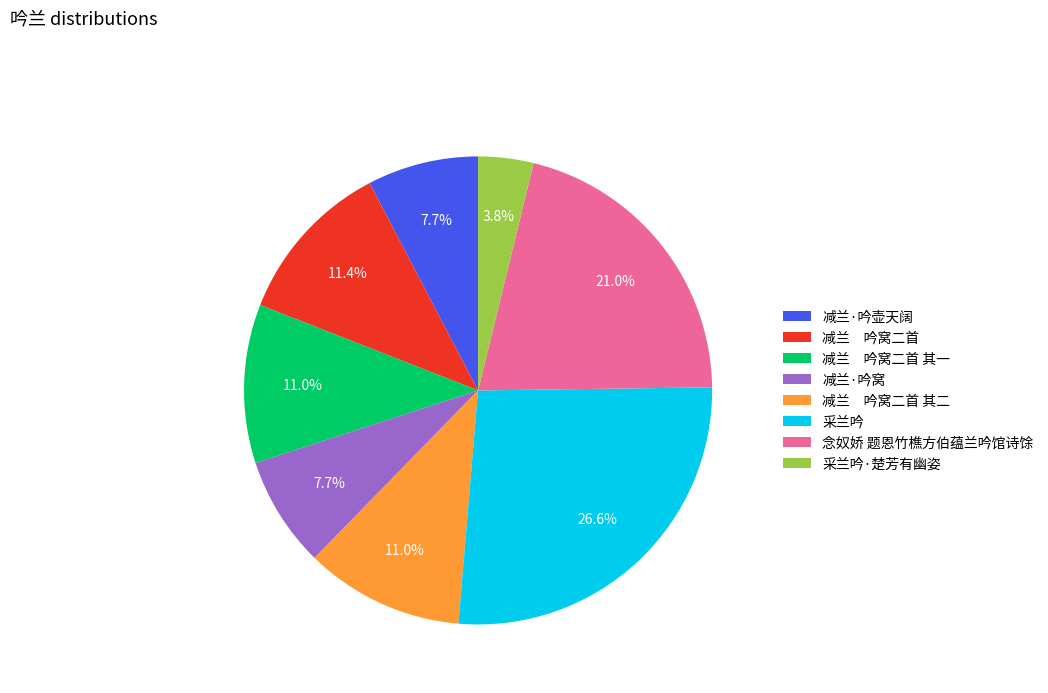

Which slice is the smallest?

采兰吟·楚芳有幽姿